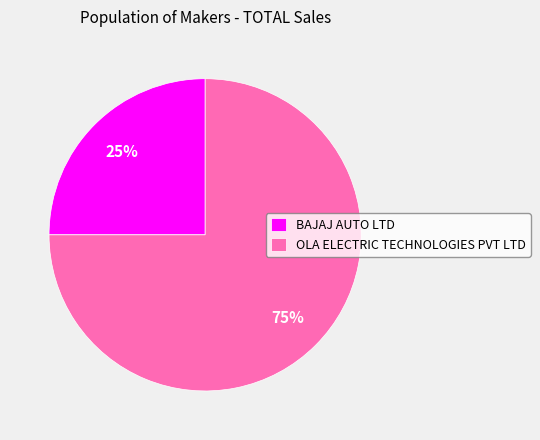

To the nearest percent, what is the combined percentage of OLA ELECTRIC TECHNOLOGIES PVT LTD and BAJAJ AUTO LTD?

100%